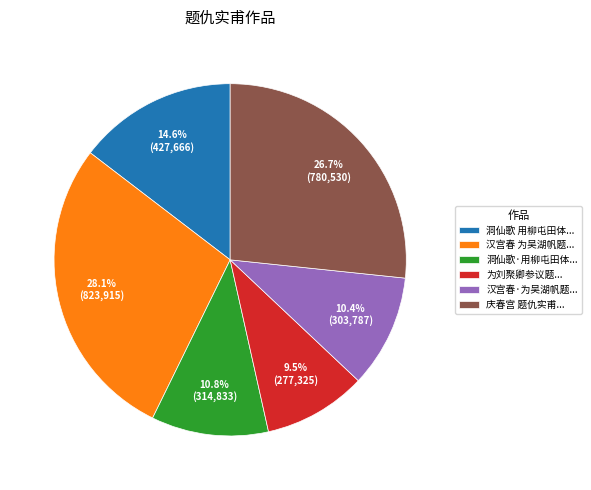

How many slices are in this pie chart?

6